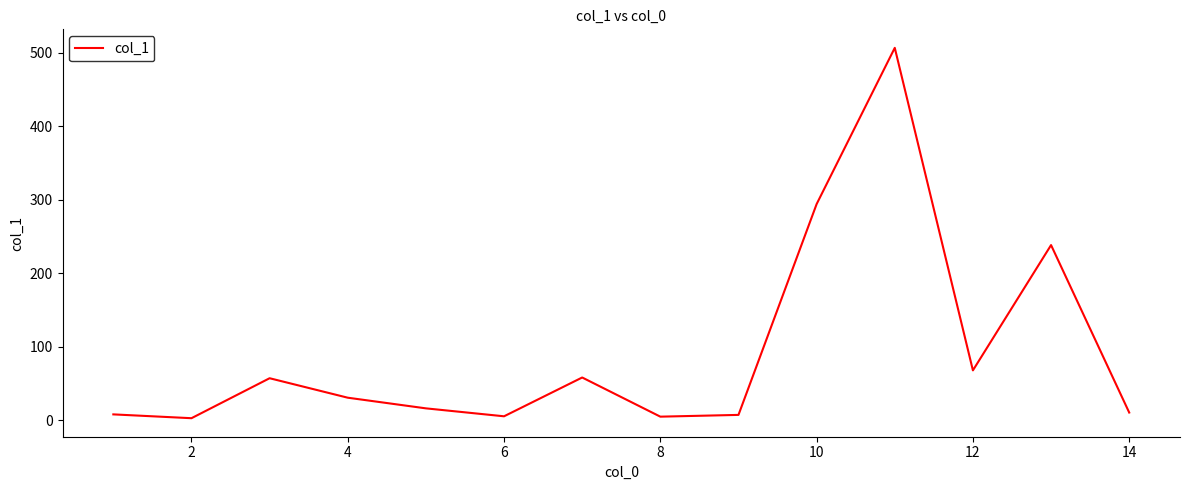

What is the difference between the maximum and minimum values?

504.0